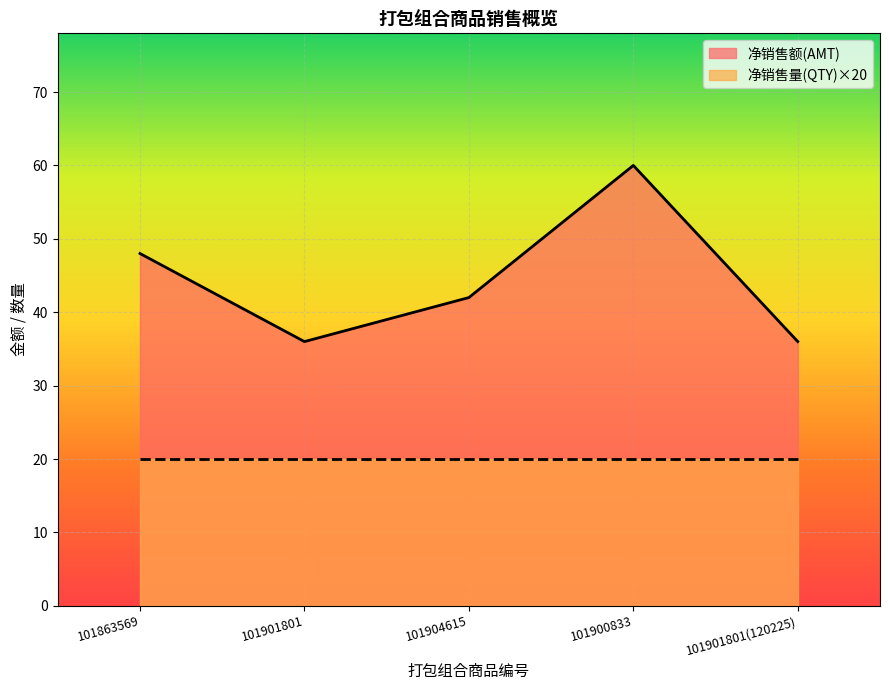

What is the greatest value displayed?

60